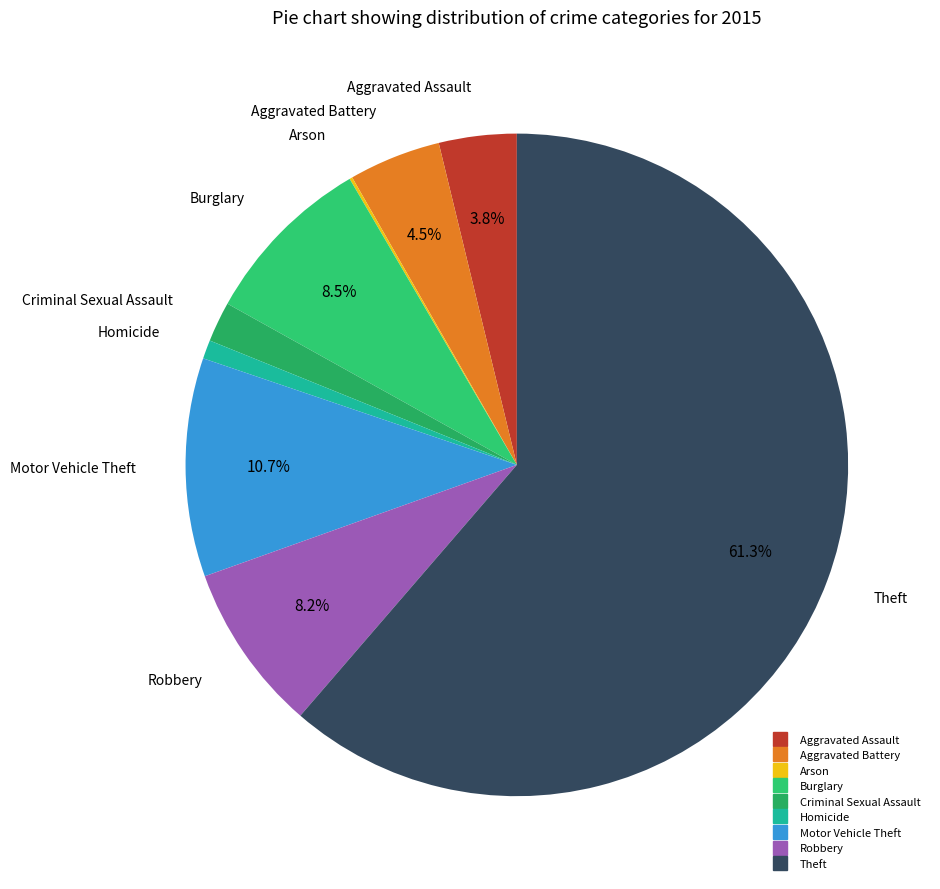

Combined, do Motor Vehicle Theft and Aggravated Battery account for over 50%?

No